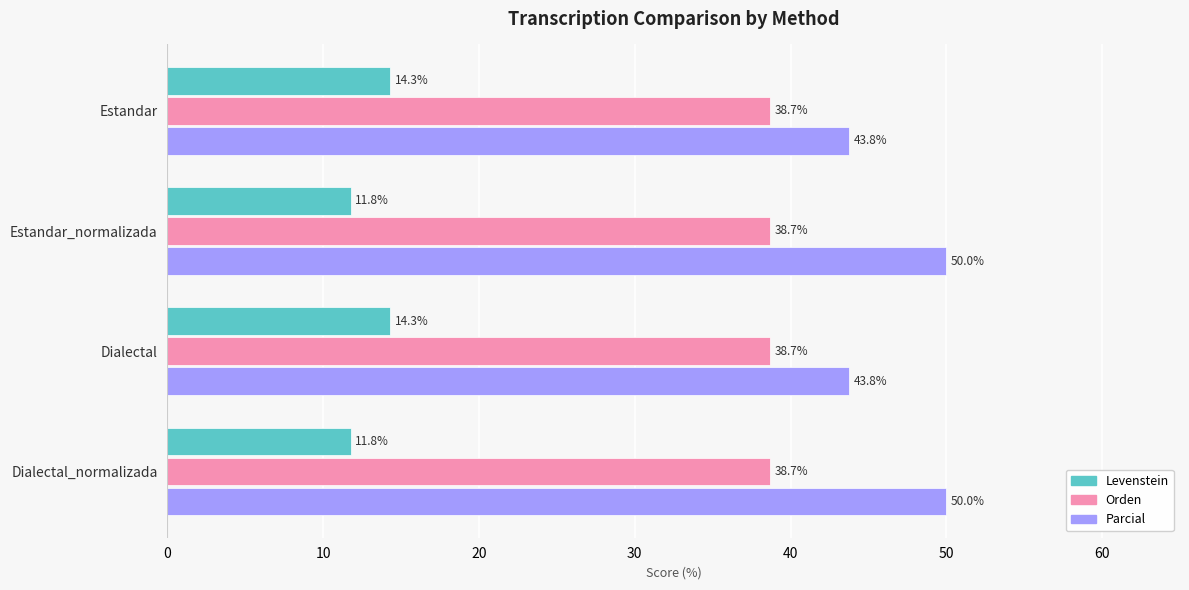

What is the highest value of the Parcial series?

50.0